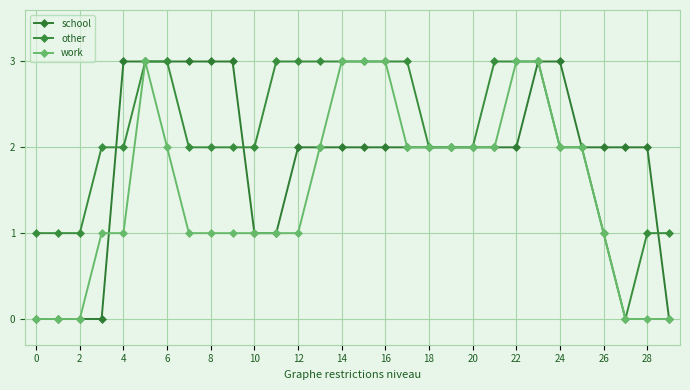

How many distinct data groups are displayed?

3